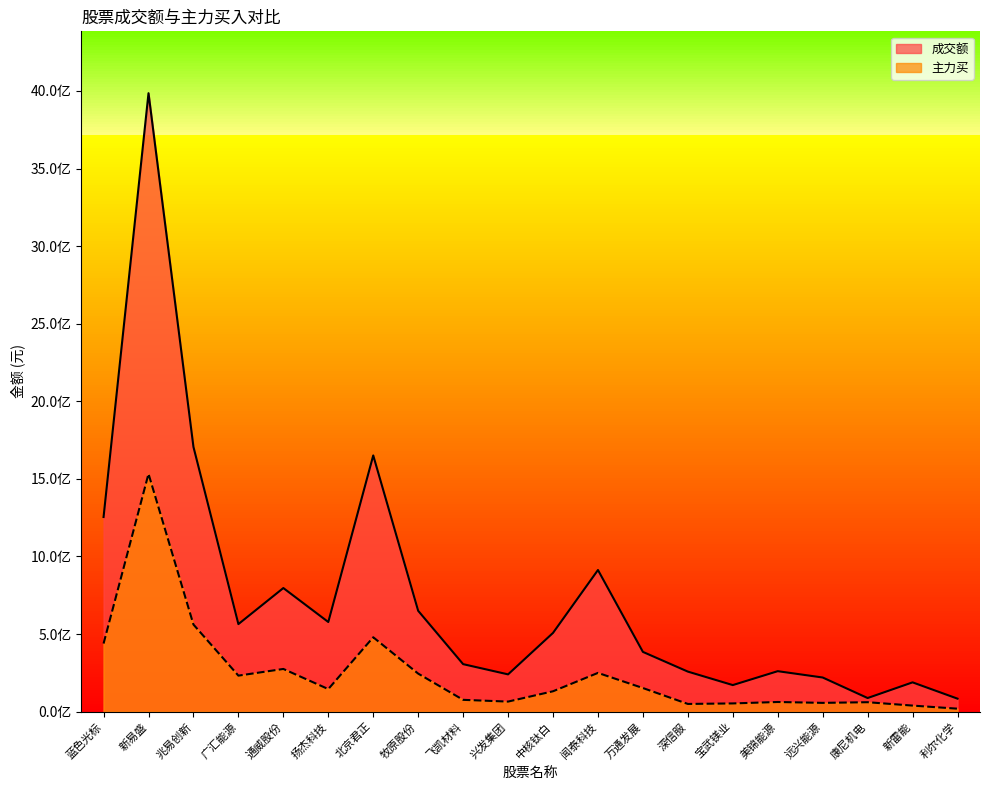

Does the chart display data point markers on the line(s)?

No